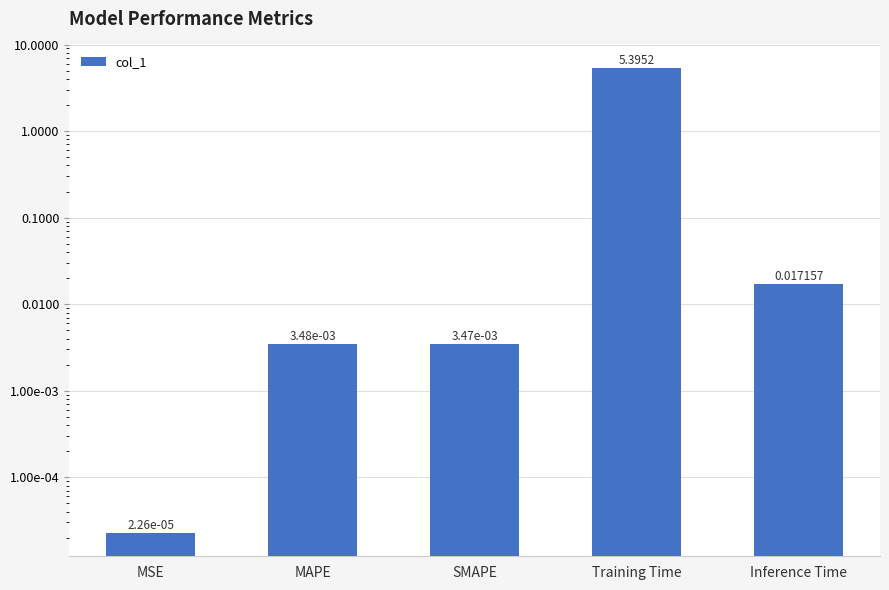

Reading left to right, what are all the values shown in this chart?

MSE=0.0	MAPE=0.0	SMAPE=0.0	Training Time=5.4	Inference Time=0.0